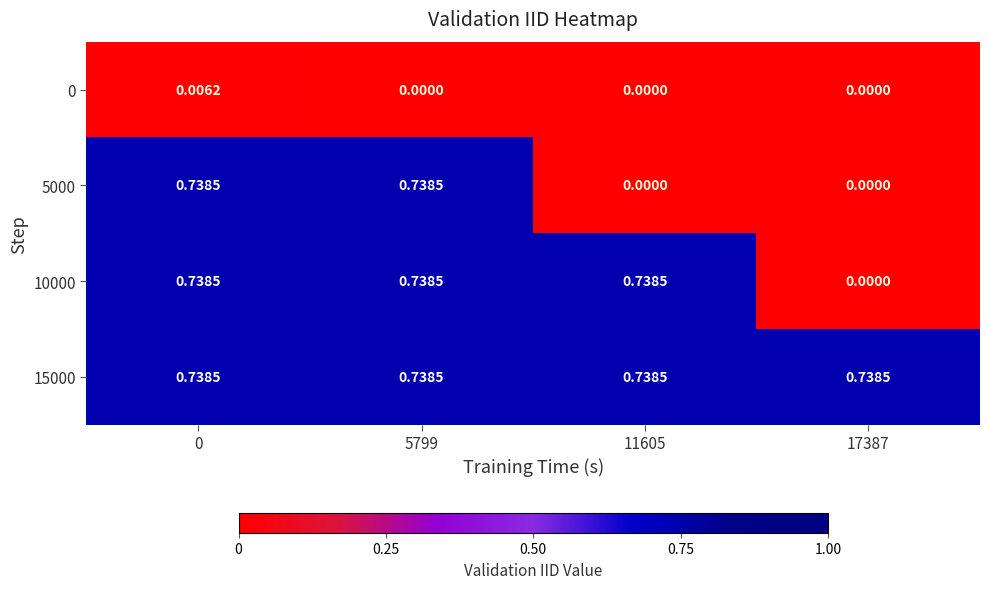

Is the value of 15000 at 17387 greater than the value of 5000 at 11605?

Yes